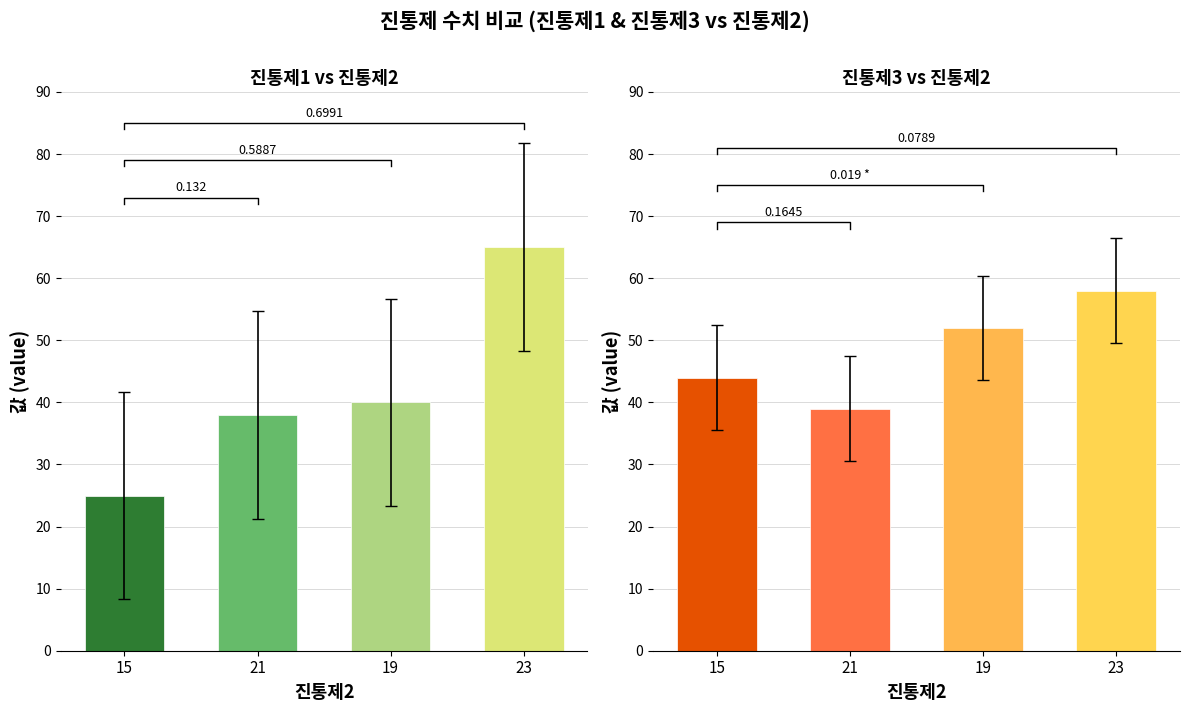

How many groups of bars are there?

4